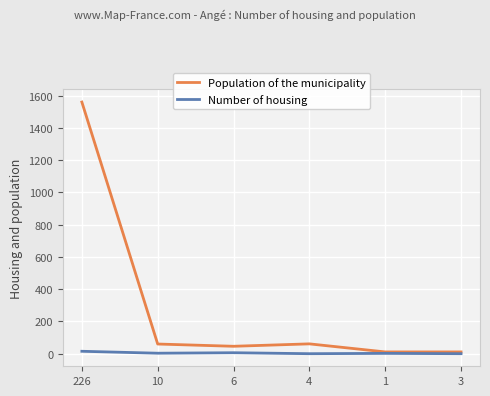

Between 226 and 3, which series saw the biggest shift?

Population of the municipality